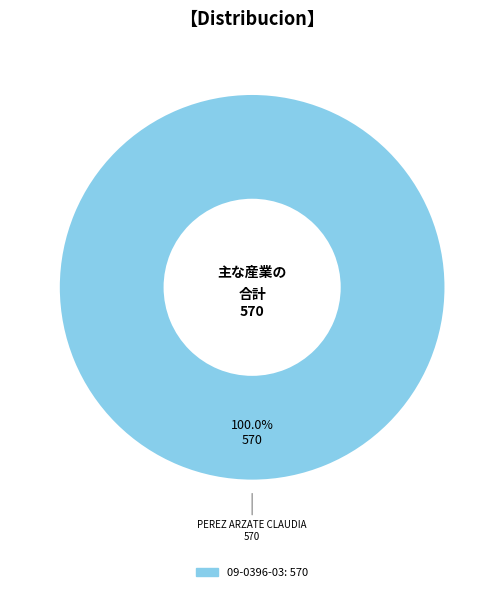

How many segments does this pie chart have?

1